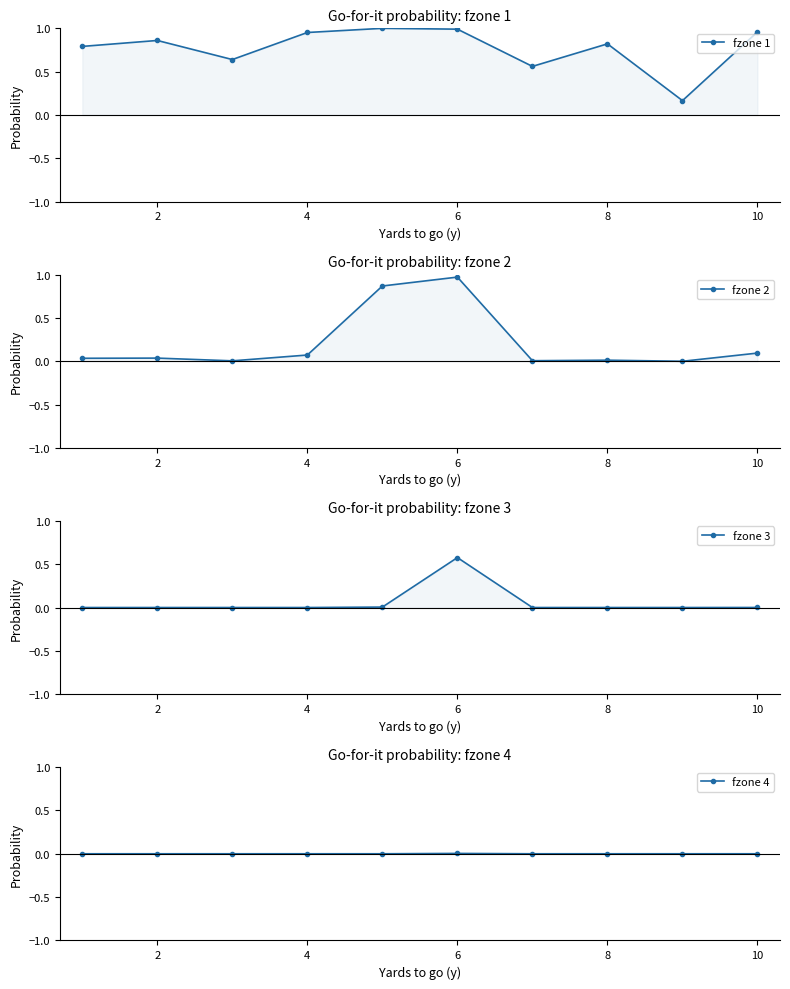

True or false: fzone 4 and fzone 3 intersect in this chart.

False